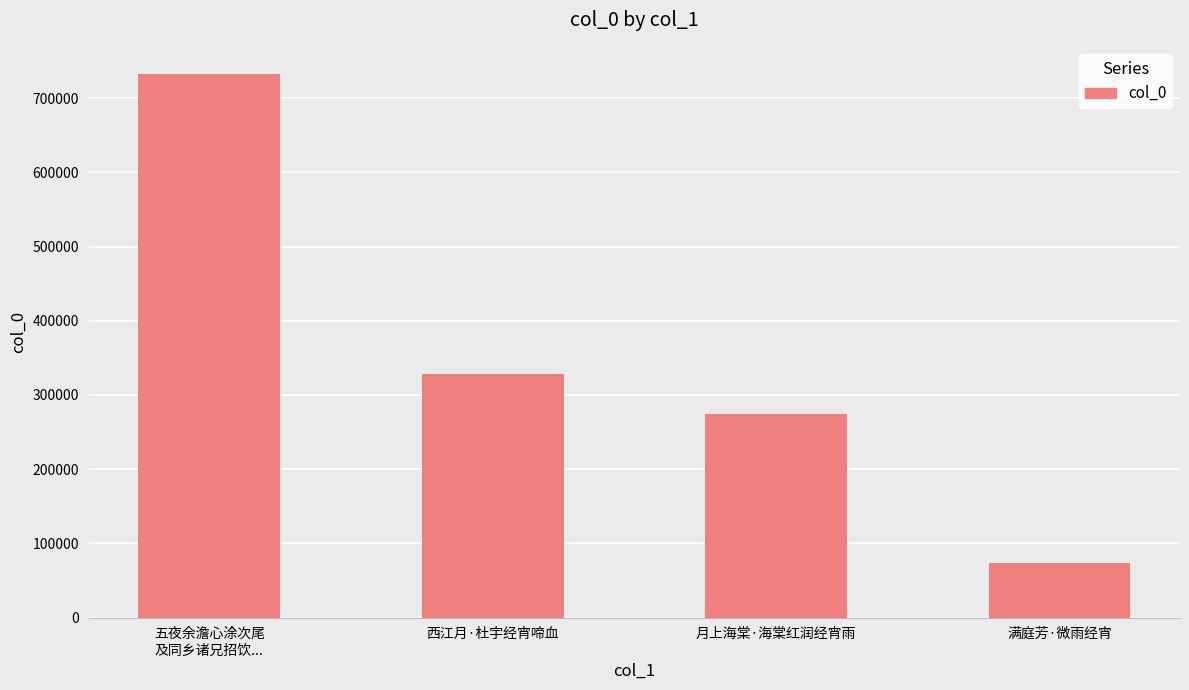

What is the value of the 3rd bar from the left?

273833